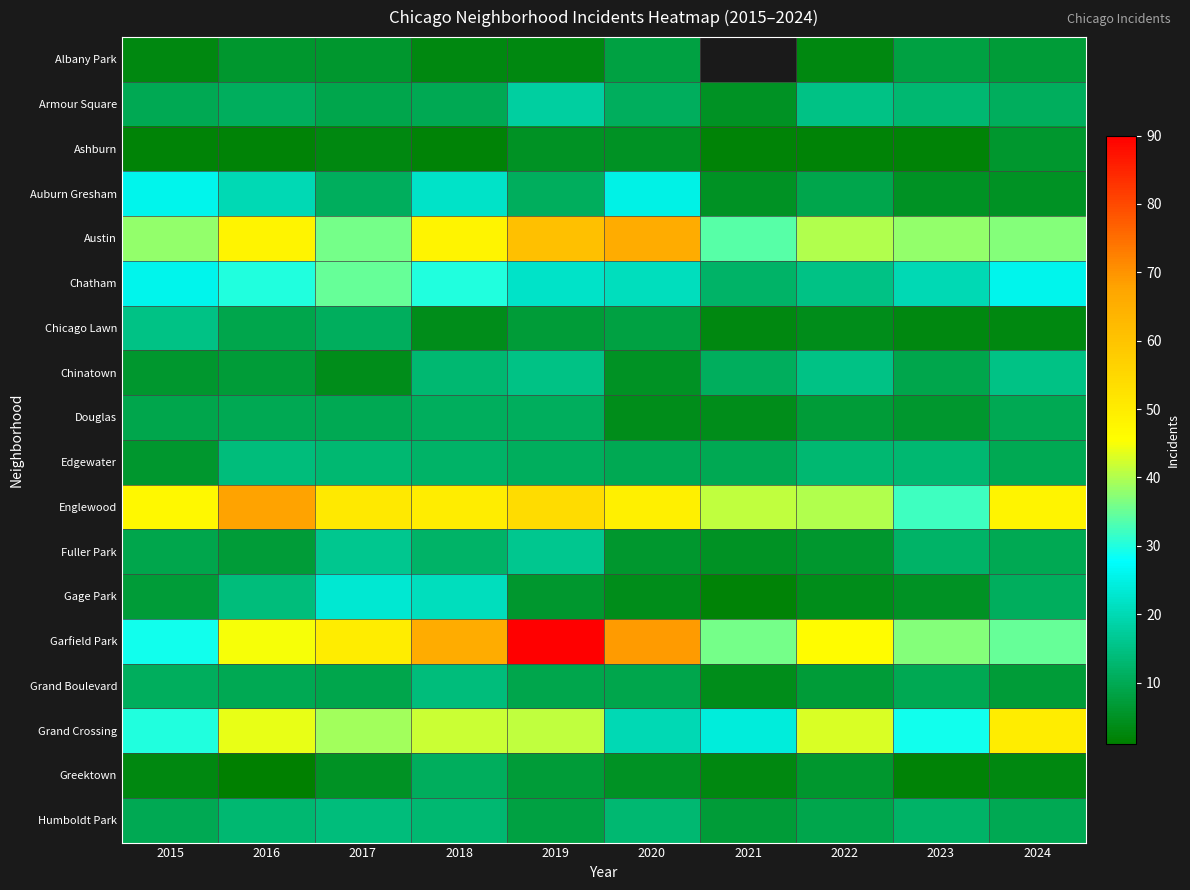

The value of Armour Square at 2019 is 18.0. True or false?

True